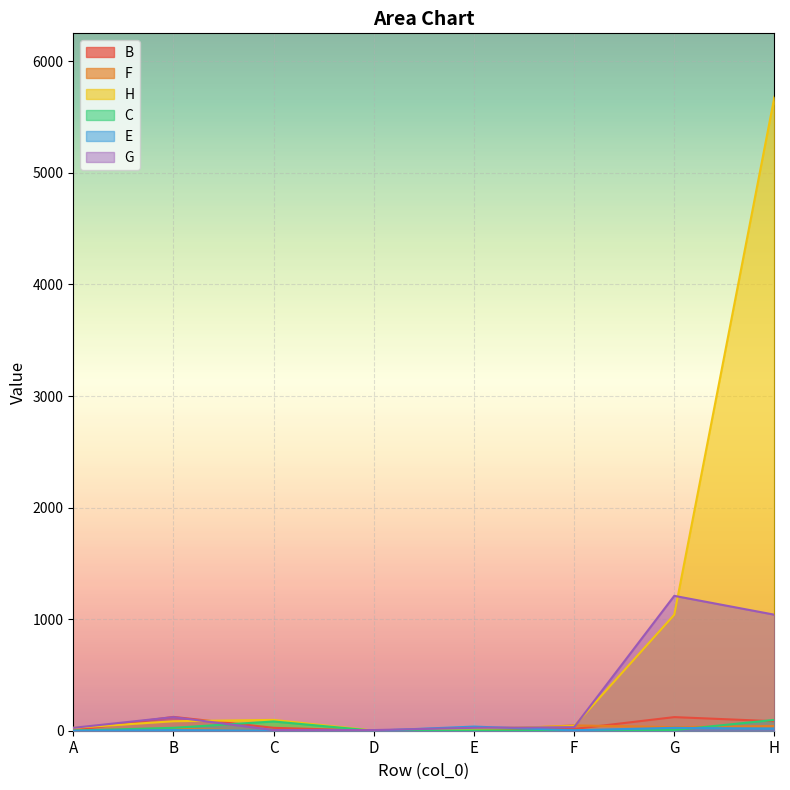

The B series shows 85 at H. True or false?

True